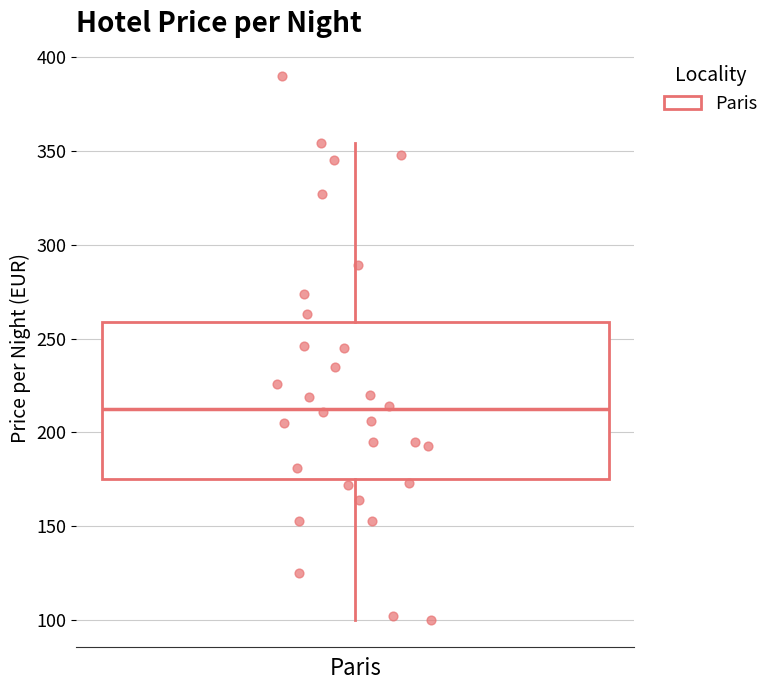

Read this box plot against the y-axis: the position of the median line, the range covered by the box, and the ends of both whiskers. The values are not printed on the chart, so give them approximately, as read against the axis.

median 215, box 175 to 260, whiskers 100 to 355